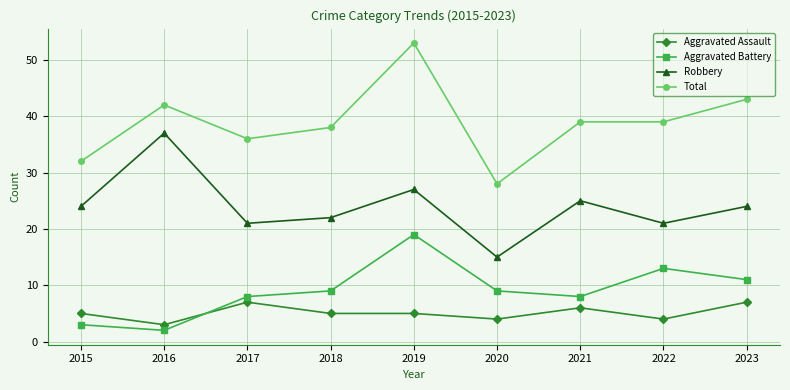

Which category has the lowest value in the Total series?

2020